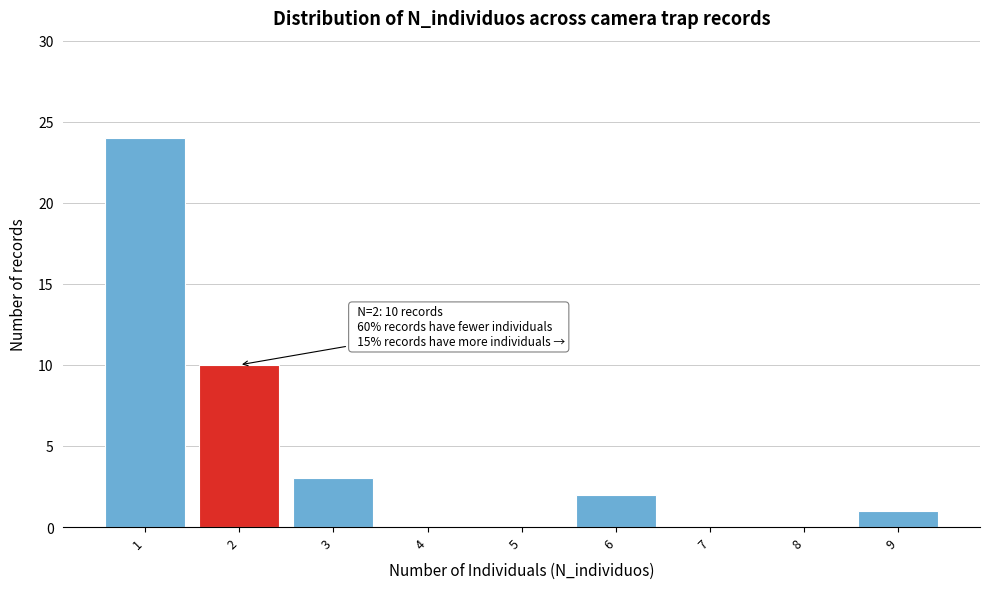

Reading left to right, transcribe all the data shown in this chart.

1=24	2=10	3=3	4=0	5=0	6=2	7=0	8=0	9=1